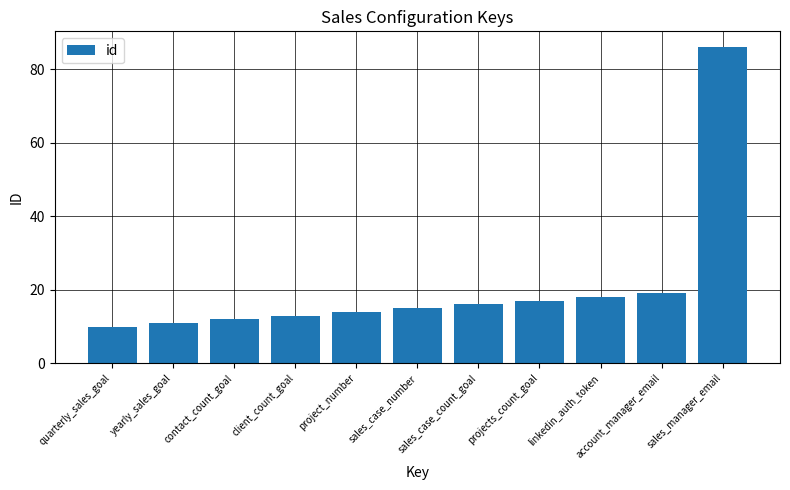

Which has a higher value, quarterly_sales_goal or account_manager_email?

account_manager_email